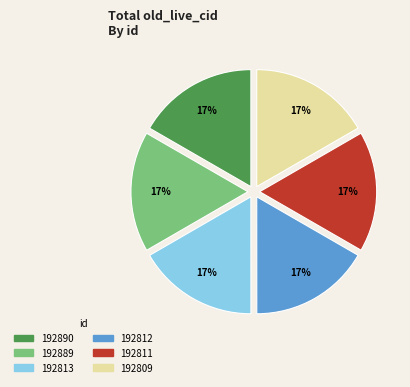

To the nearest percent, what is the combined percentage of 192811 and 192890?

33%